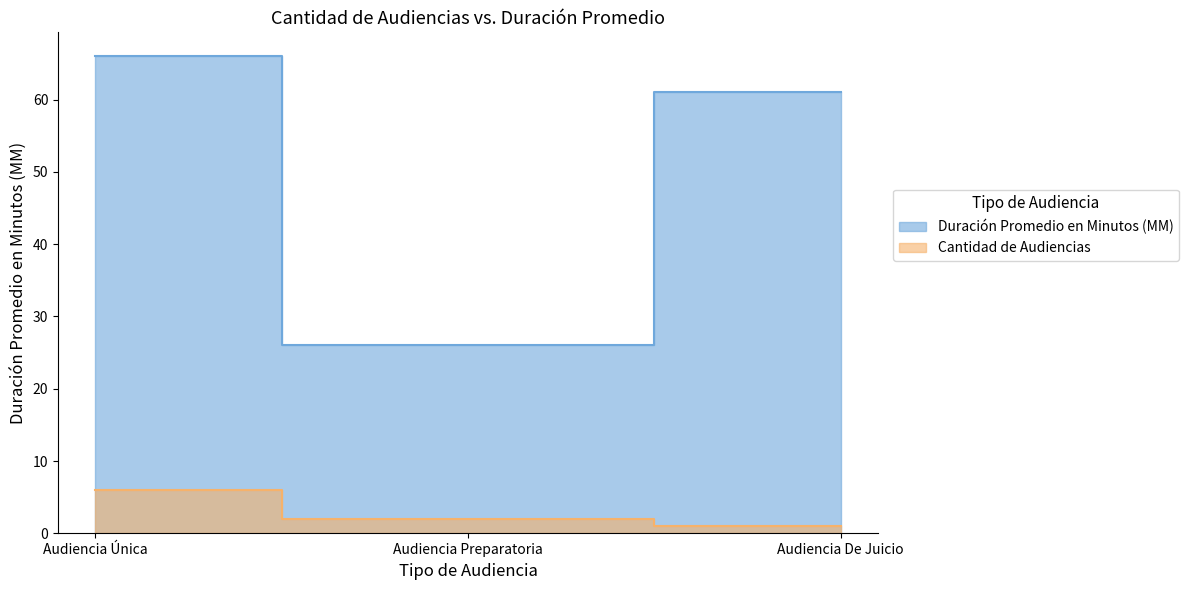

Where does the data first go above 61?

Audiencia Única